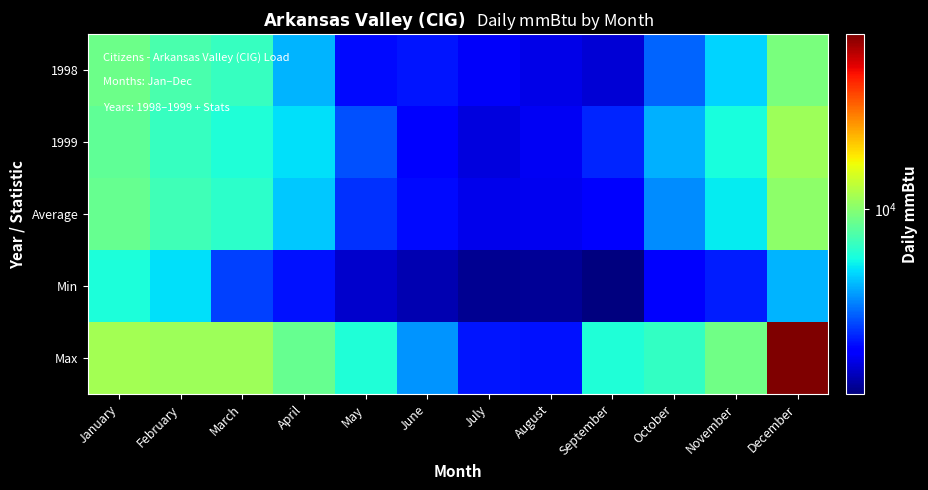

Rank the series at August from lowest to highest value.

Min, 1998, Average, 1999, Max